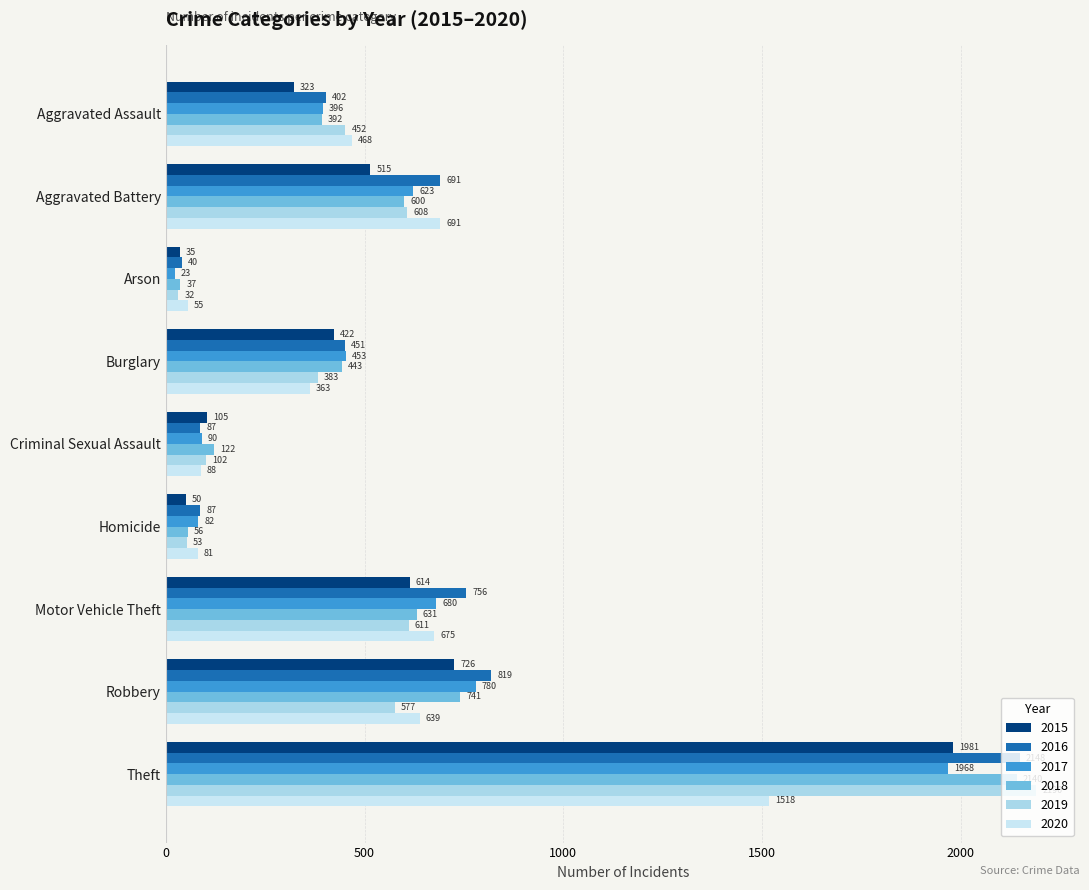

How many data points in 2017 are less than 453?

4